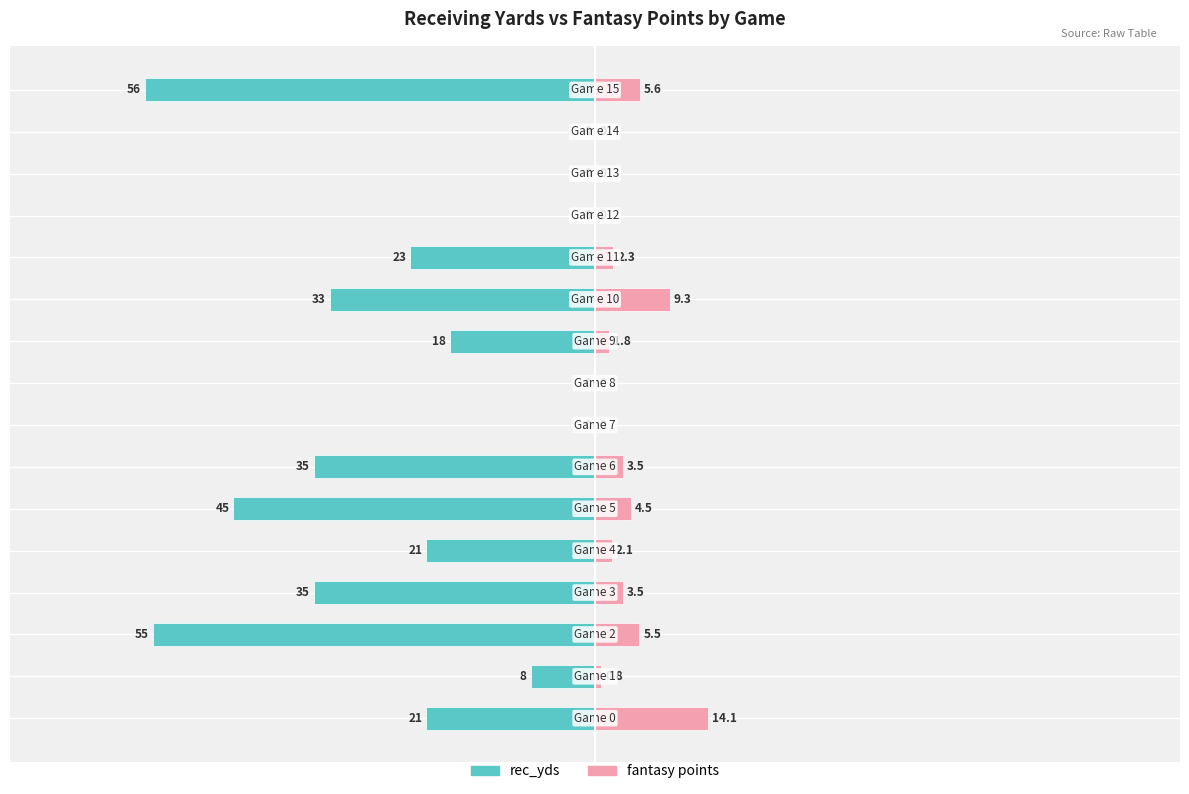

What is the smallest value displayed?

-56.0